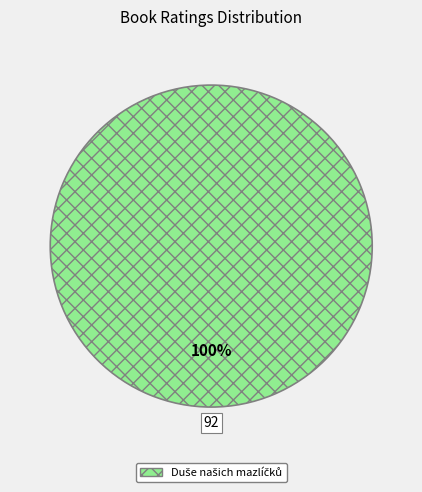

Is there a majority slice in this chart?

Yes